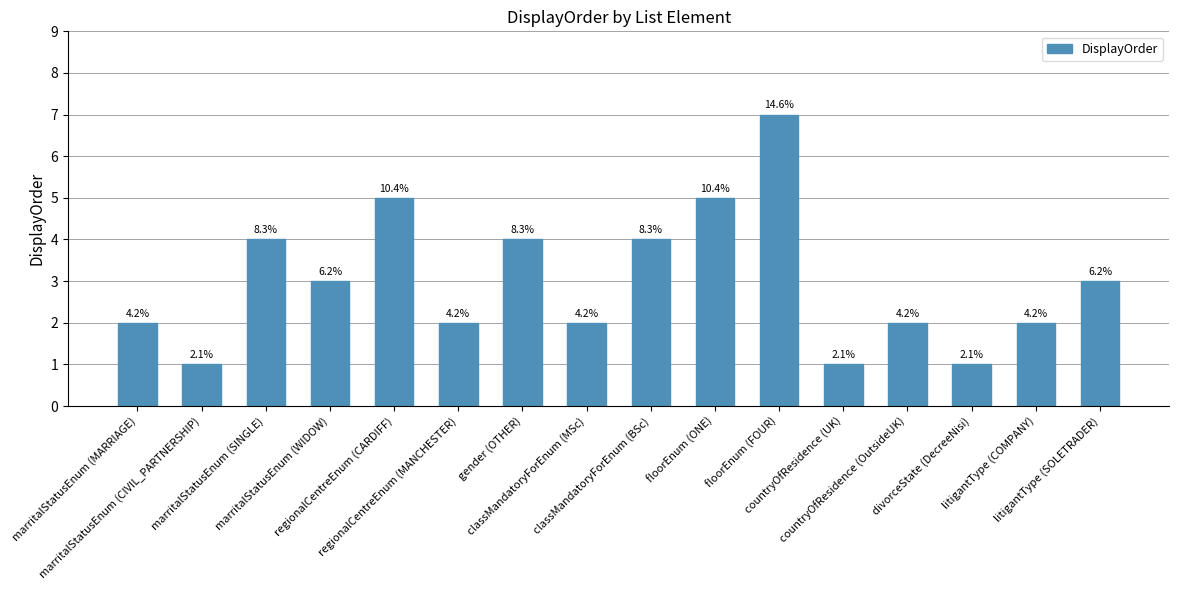

List the labels in order of value, largest first.

floorEnum (FOUR), regionalCentreEnum (CARDIFF), floorEnum (ONE), marritalStatusEnum (SINGLE), gender (OTHER), classMandatoryForEnum (BSc), marritalStatusEnum (WIDOW), litigantType (SOLETRADER), marritalStatusEnum (MARRIAGE), regionalCentreEnum (MANCHESTER), classMandatoryForEnum (MSc), countryOfResidence (OutsideUK), litigantType (COMPANY), marritalStatusEnum (CIVIL_PARTNERSHIP), countryOfResidence (UK), divorceState (DecreeNisi)